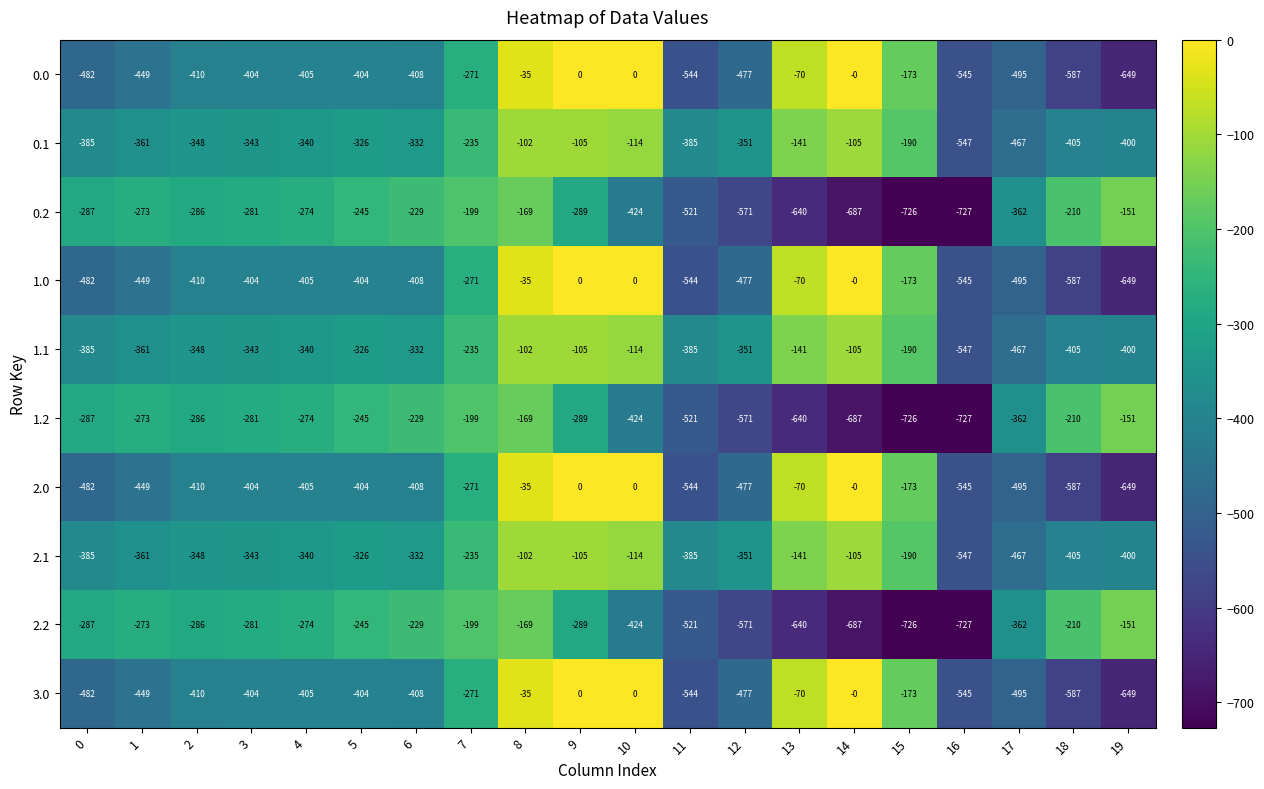

At which category is the sum across all series the highest?

8